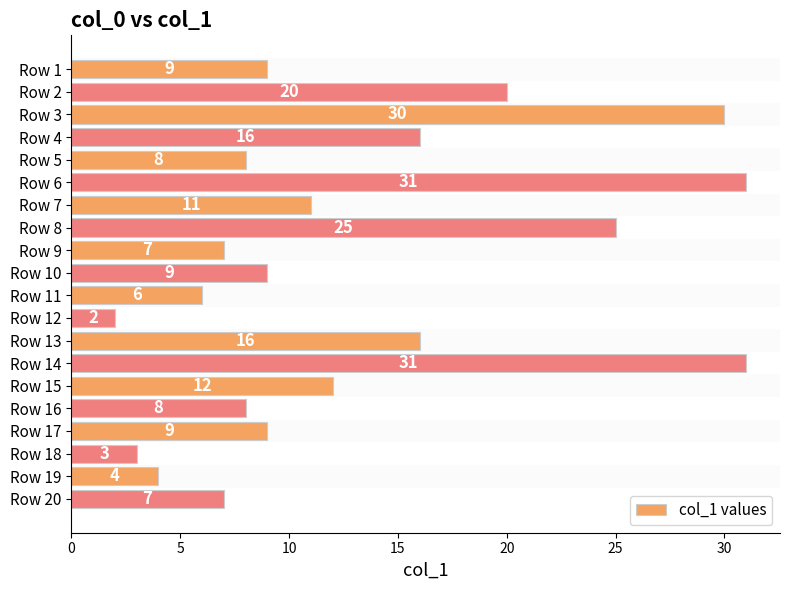

What is the sum of all values?

264